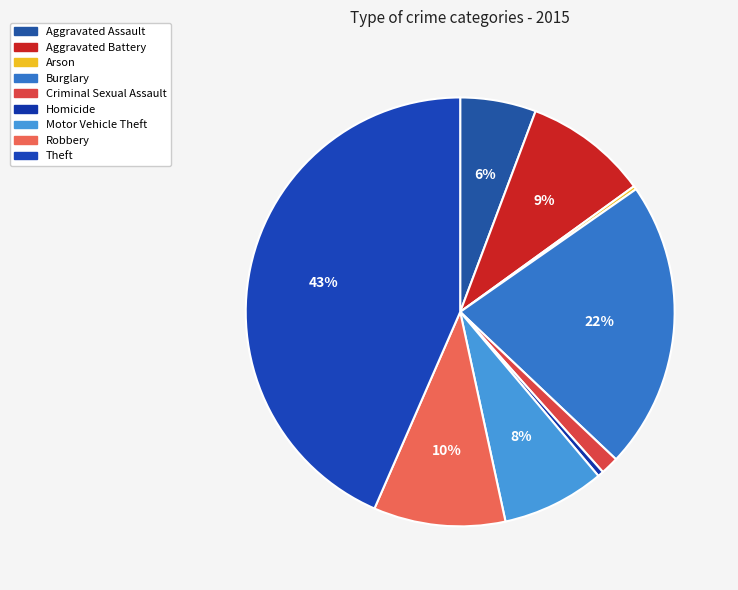

What is the largest slice in the pie chart?

Theft